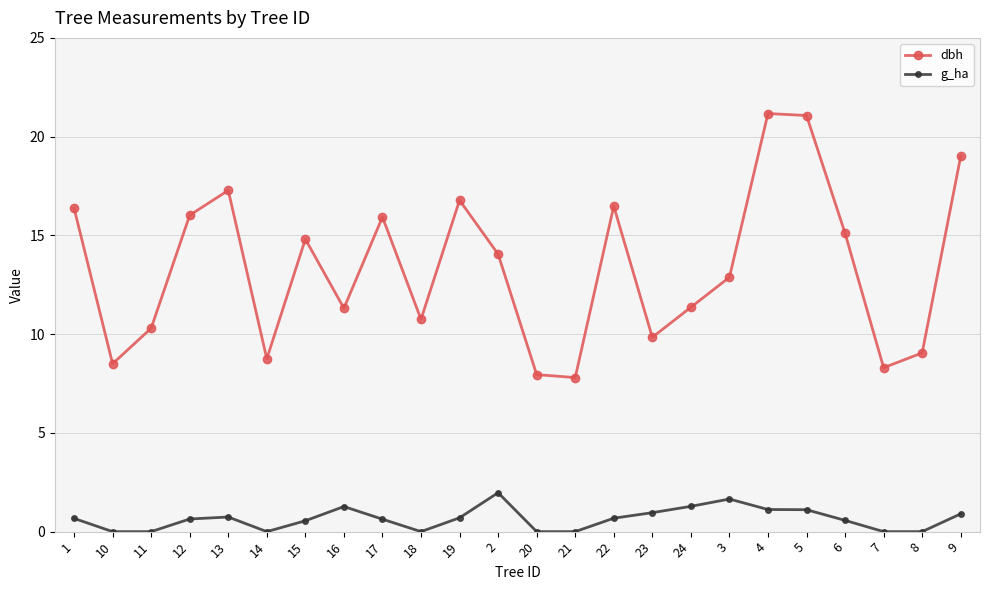

What is the label of the 10th point from the left?

18